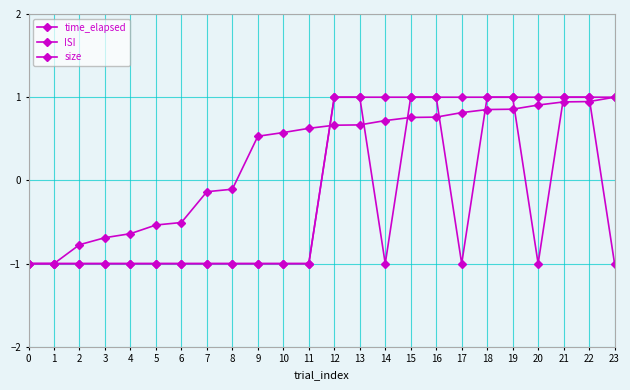

How many values in the size series are below 1?

12